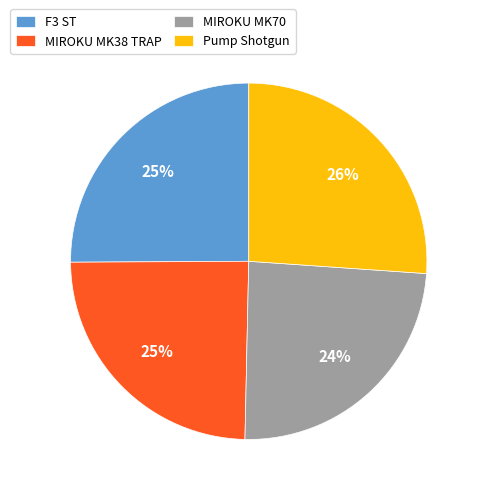

What is the largest slice in the pie chart?

Pump Shotgun